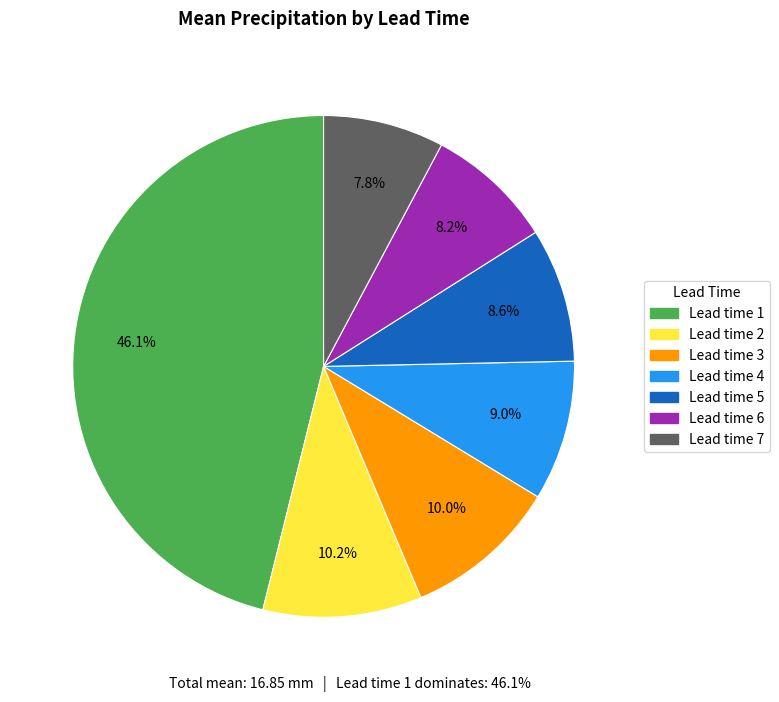

Which category has the biggest portion of the pie?

Lead time 1